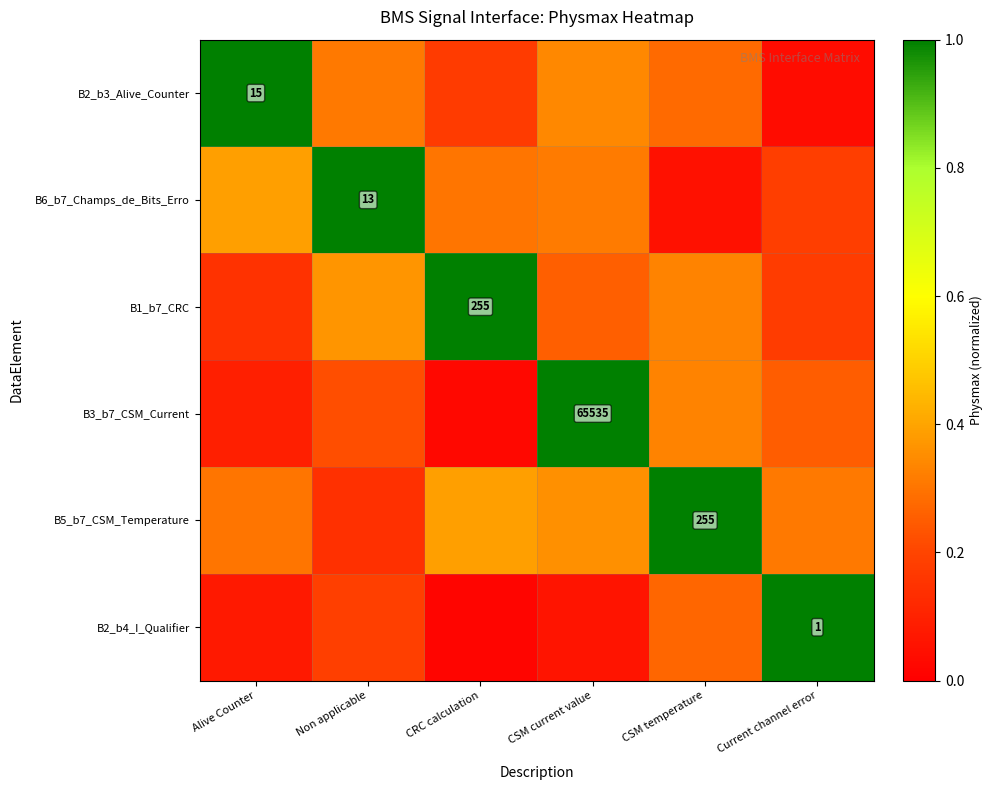

At how many categories does at least one series exceed 0?

6